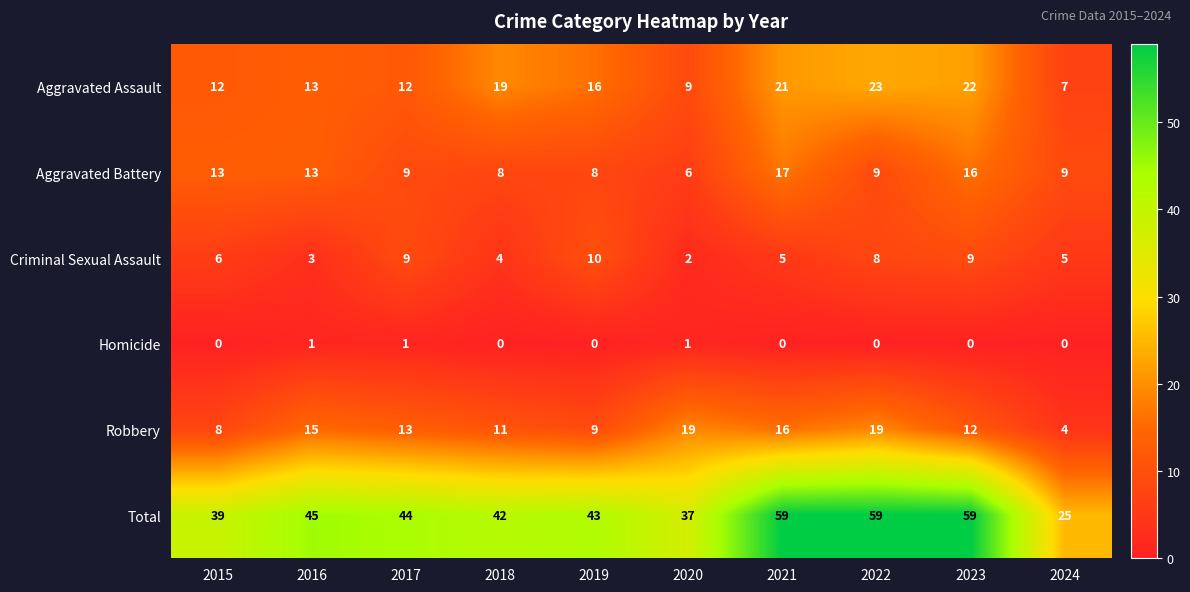

Rank the series by their maximum value, from highest to lowest.

Total, Aggravated Assault, Robbery, Aggravated Battery, Criminal Sexual Assault, Homicide